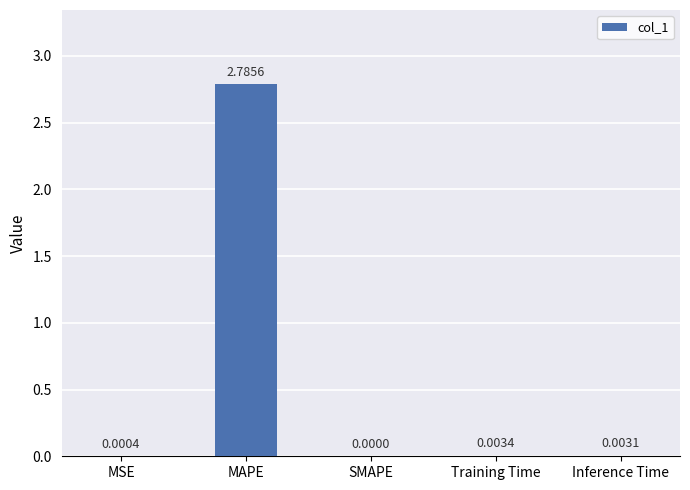

Between Inference Time and Training Time, which is larger?

Training Time